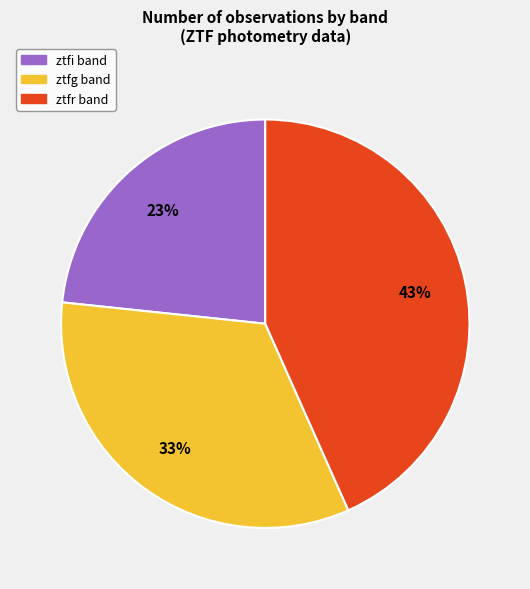

To the nearest percent, what portion does ztfr represent?

43%